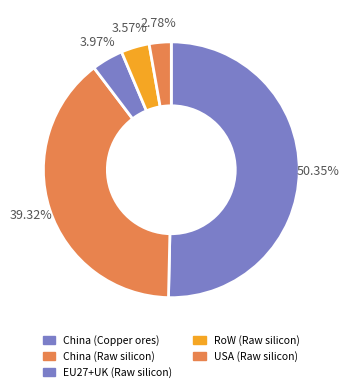

How many slices are in this pie chart?

5